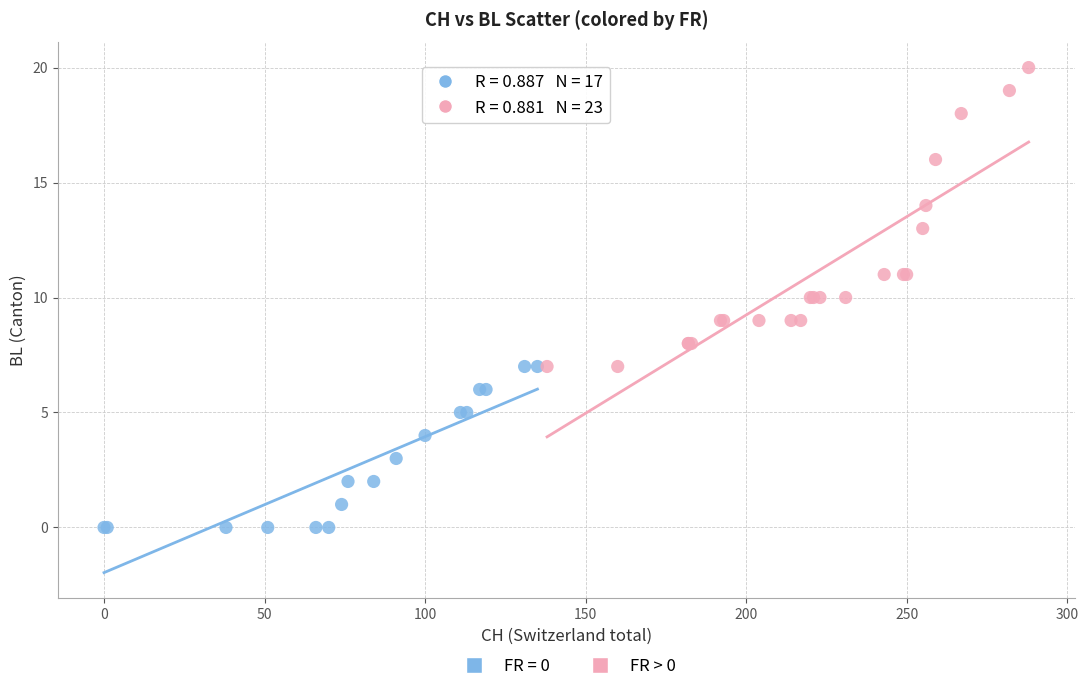

Which series reaches the maximum Y coordinate?

FR > 0